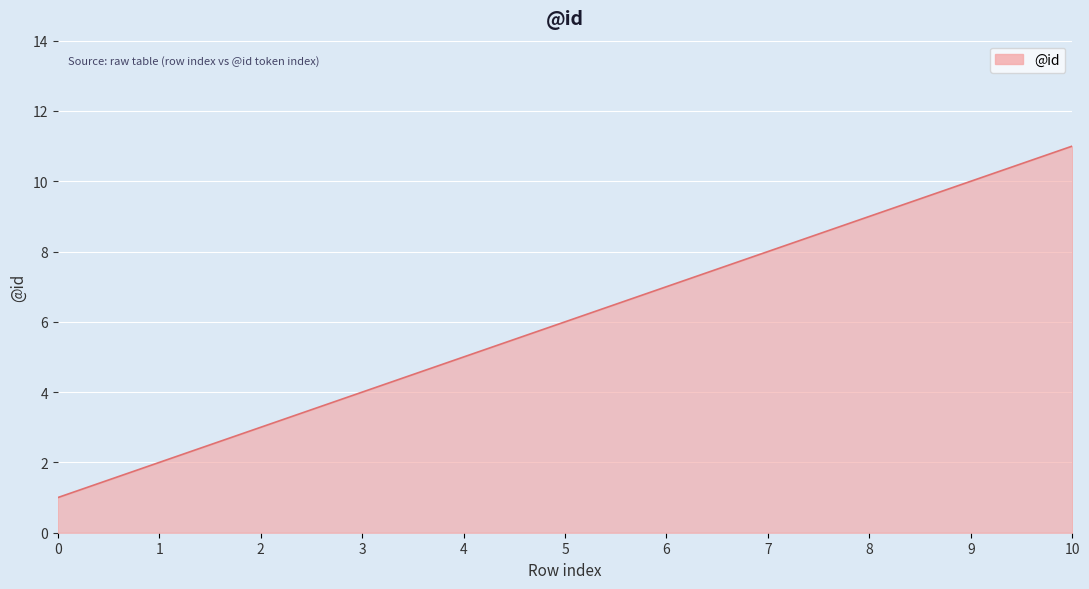

List the labels in order of value, smallest first.

0, 1, 2, 3, 4, 5, 6, 7, 8, 9, 10